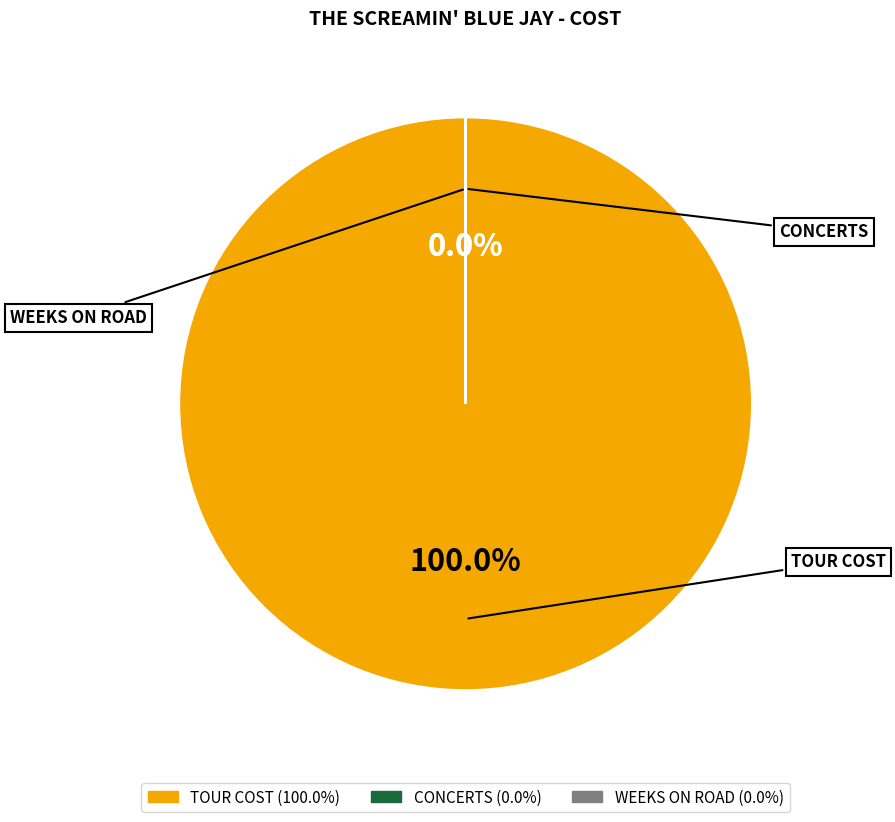

To the nearest percent, what percentage of the pie is TOUR COST?

100%